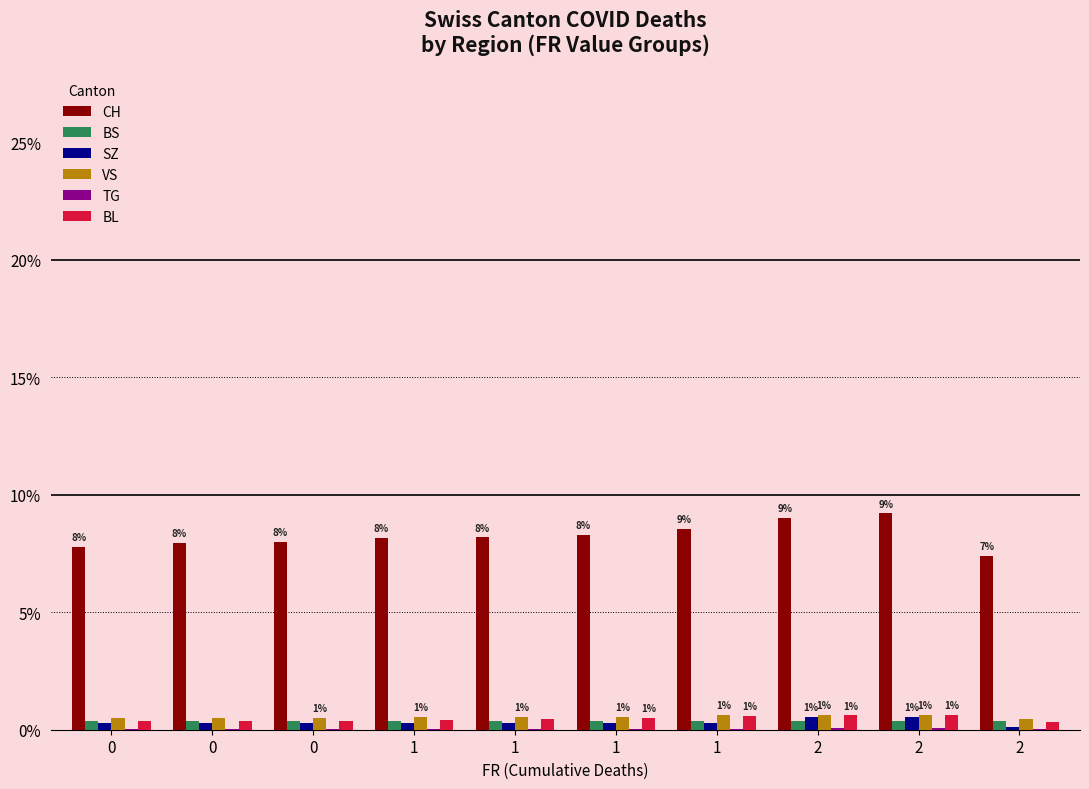

List the series in order of their peak value, lowest first.

TG, BS, SZ, VS, BL, CH